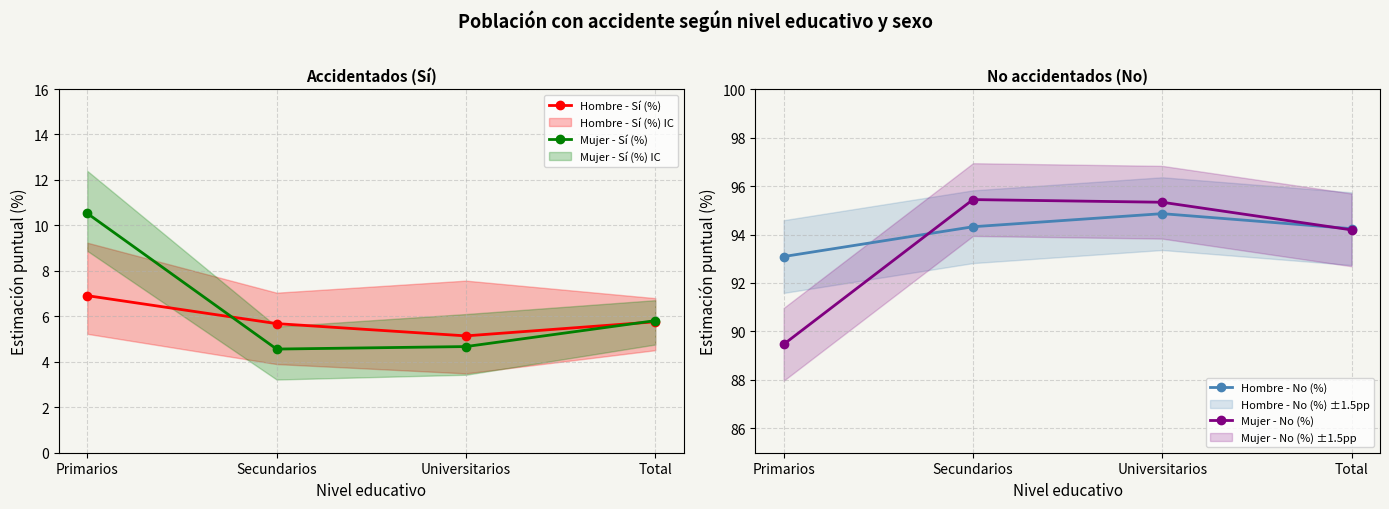

Which series has the largest total across all categories?

Hombre - No (%)